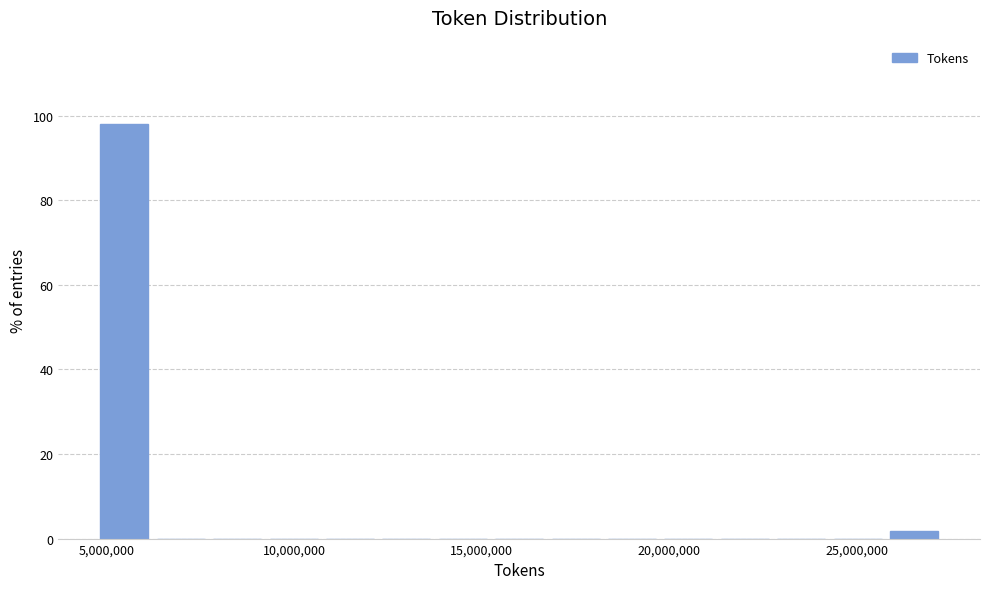

Around what value on the x-axis is the tallest bar? Give the approximate position of its centre, as read against the axis.

5500000